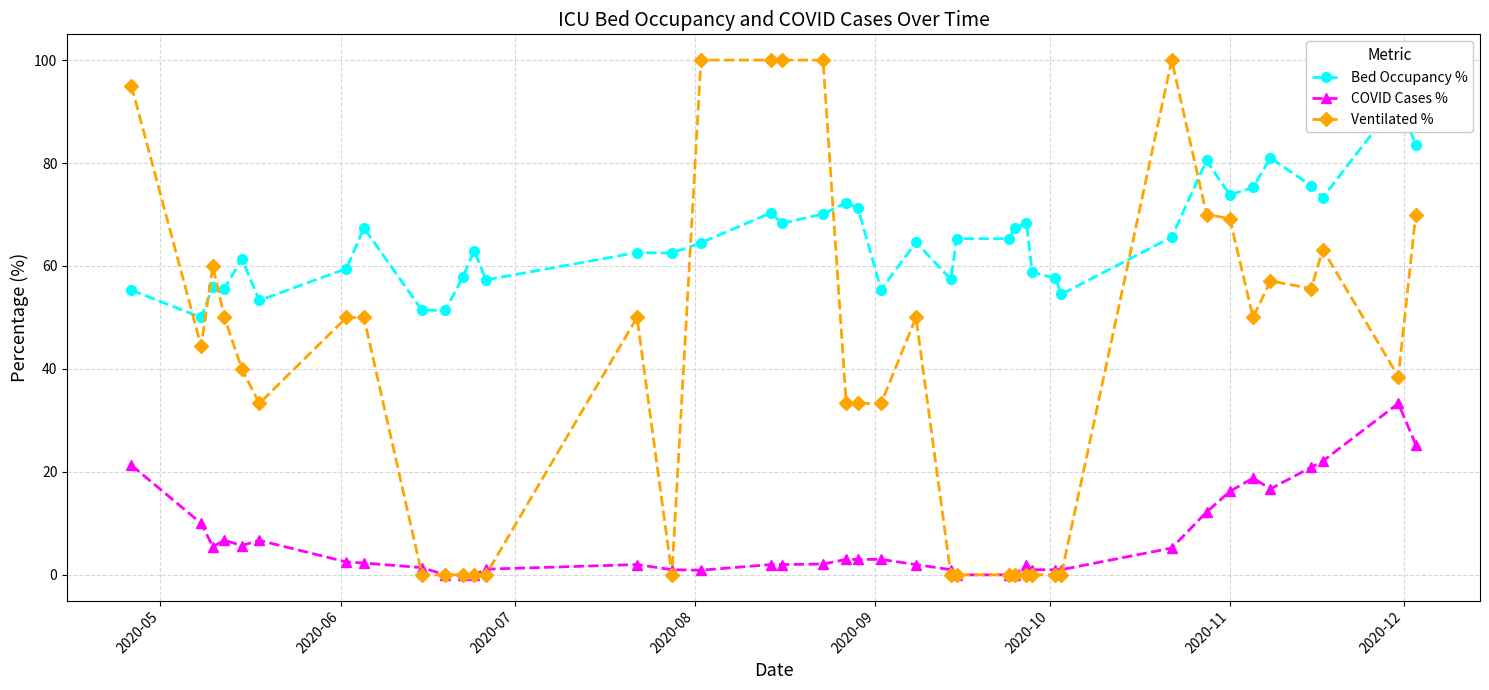

How many data points does each series have?

40